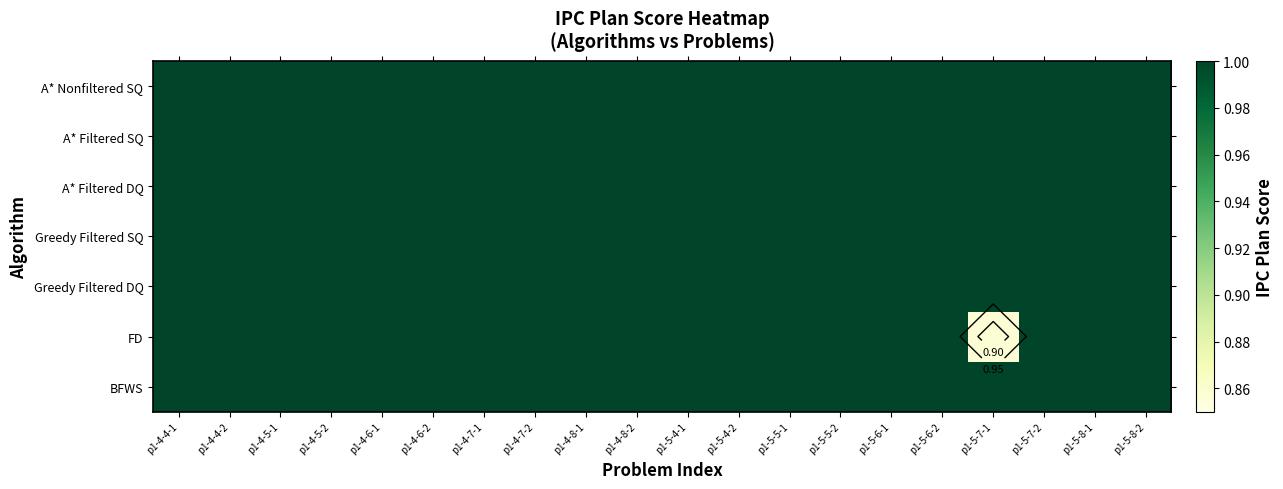

At which category is the sum across all series the highest?

p1-4-4-1